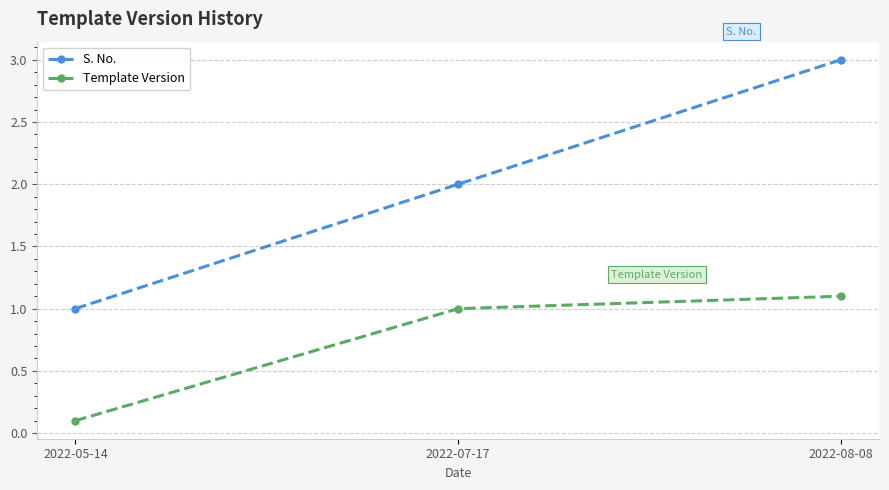

Which series changed the most between 2022-05-14 and 2022-07-17?

S. No.